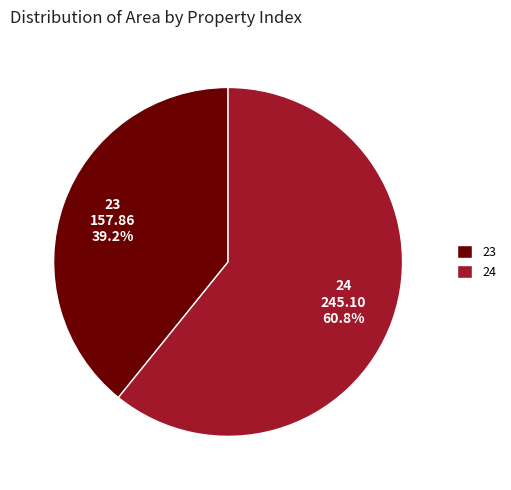

Is 24 the majority of the pie?

Yes